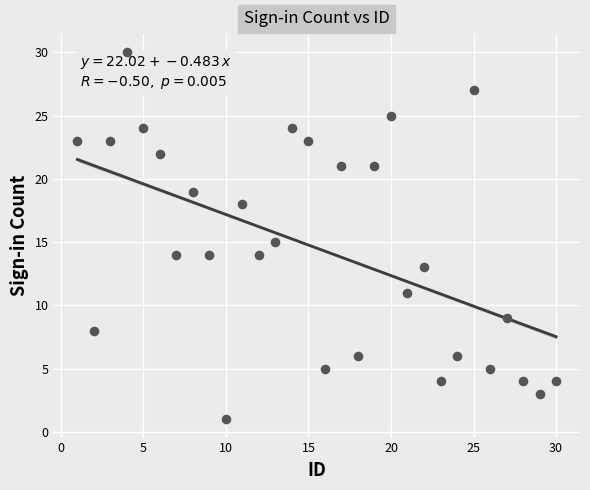

What is the range of Y values (max minus min)?

29